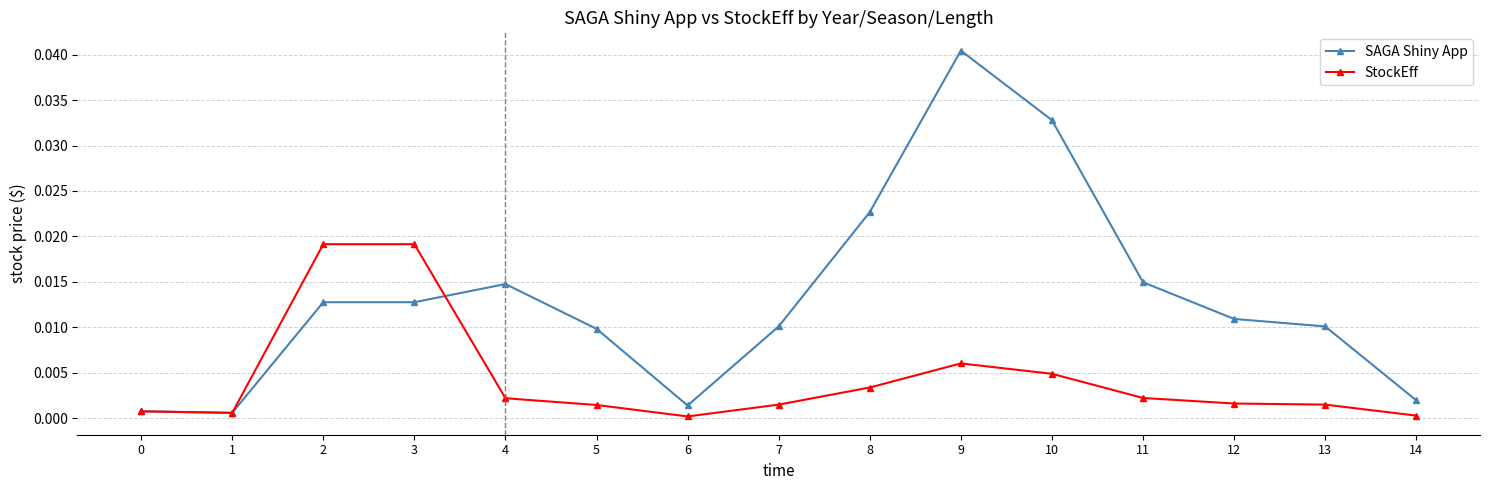

How many lines are shown in the chart?

2